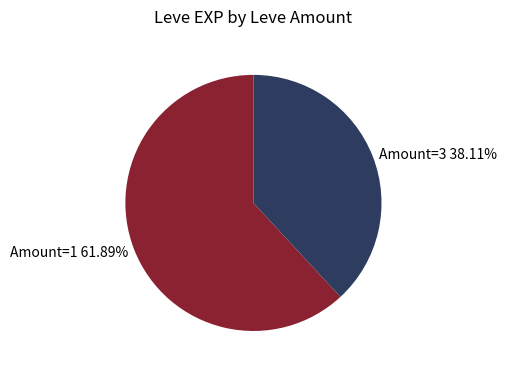

Is there a majority slice in this chart?

Yes